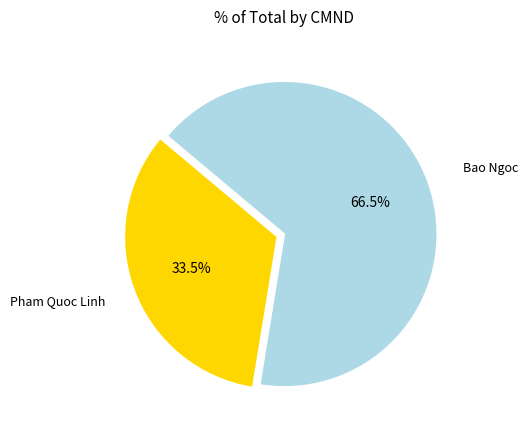

Does any single category account for the majority?

Yes